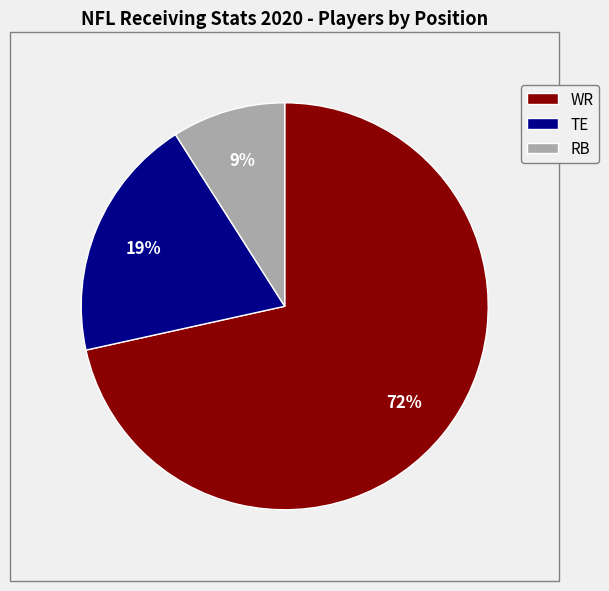

To the nearest percent, what portion does WR represent?

72%